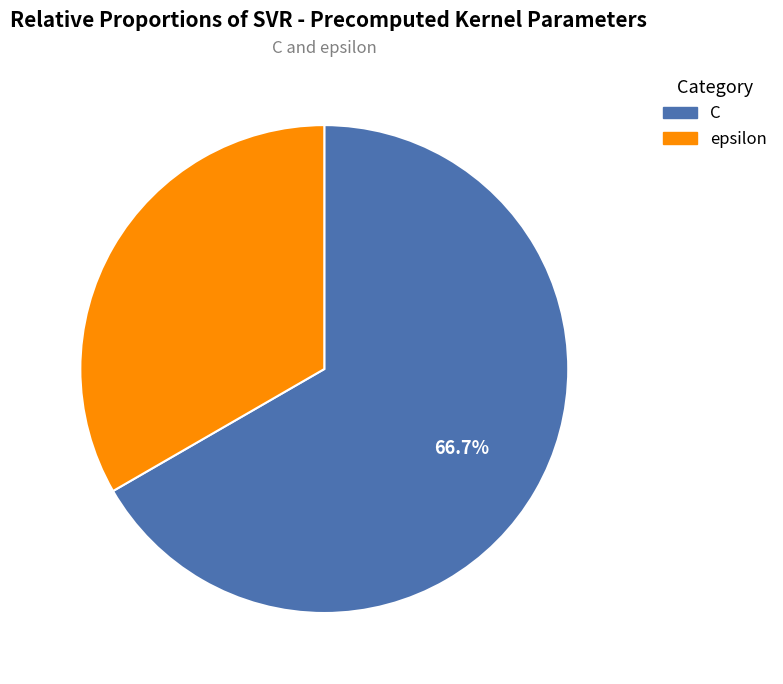

What is the ratio of the value at epsilon to the value at C?

0.5